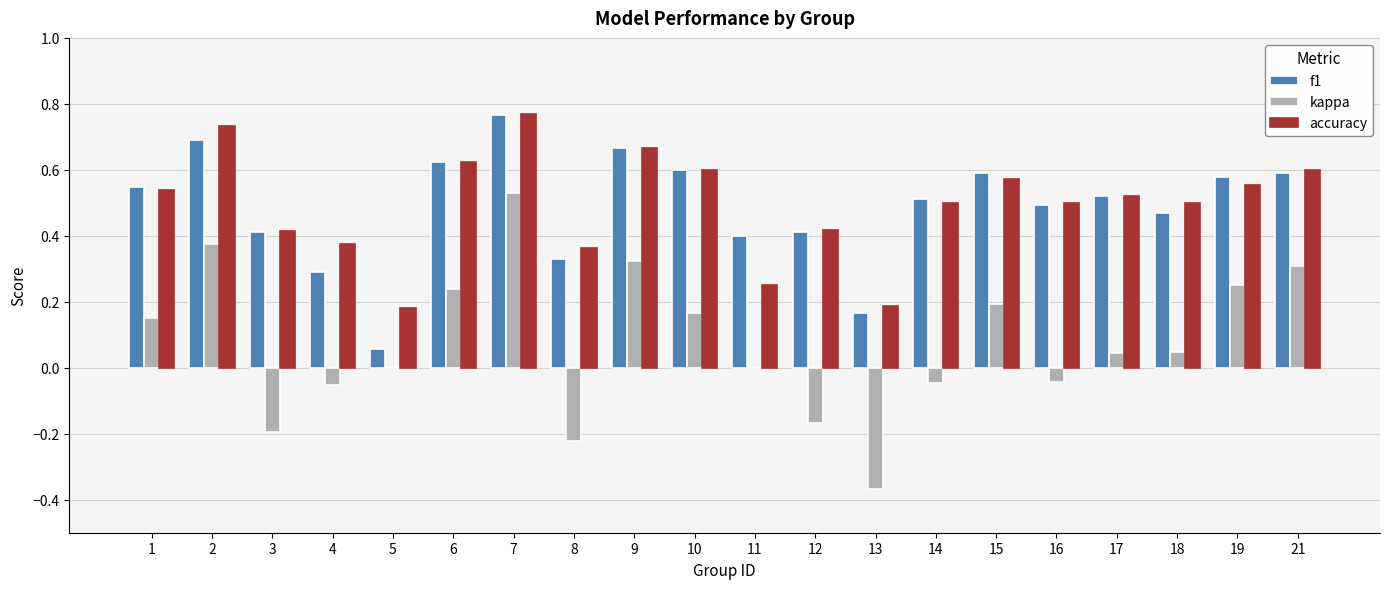

Between 5 and 19, which series saw the biggest shift?

f1